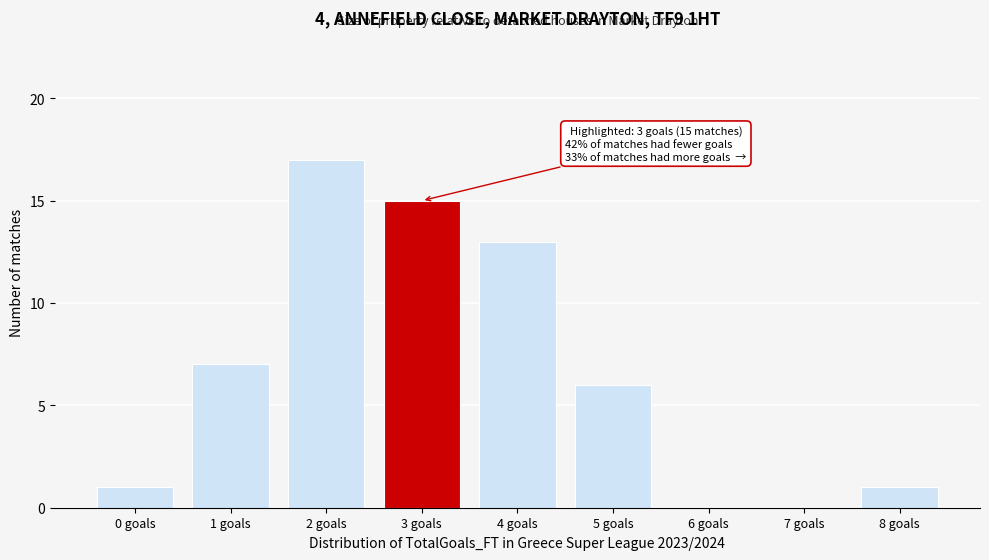

Reading left to right, what are all the values shown in this chart?

0 goals=1	1 goals=7	2 goals=17	3 goals=15	4 goals=13	5 goals=6	6 goals=0	7 goals=0	8 goals=1